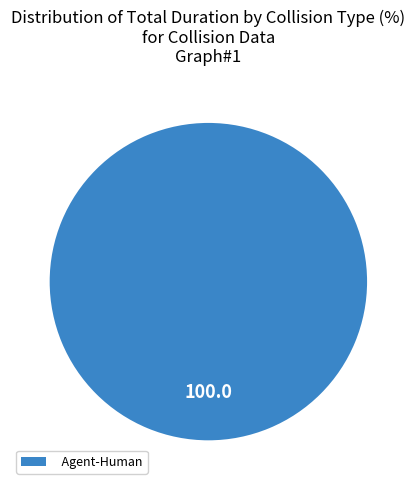

Which category accounts for the majority?

Agent-Human